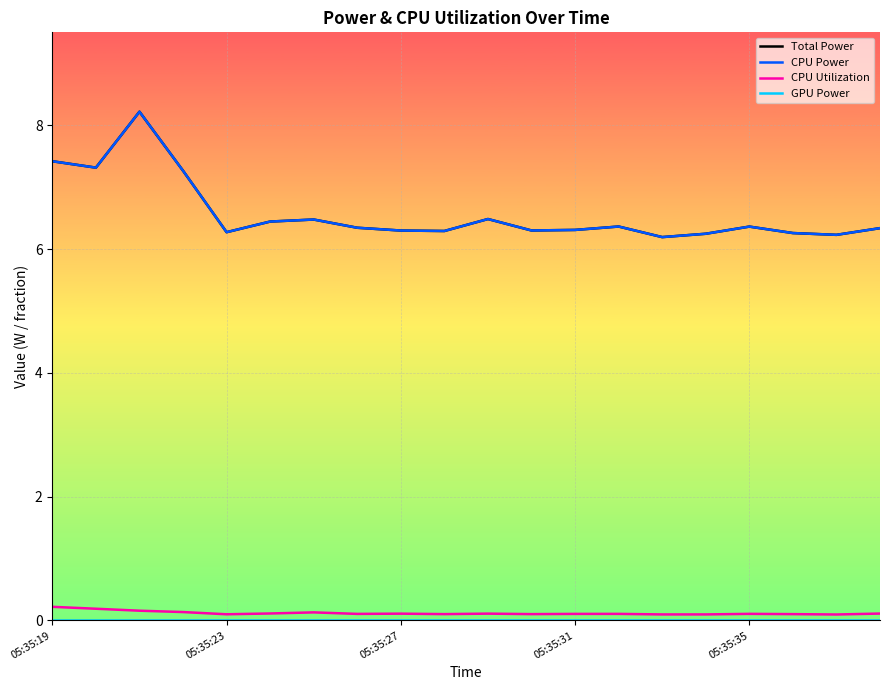

True or false: CPU Utilization has more than 1 points higher than both neighbors.

True